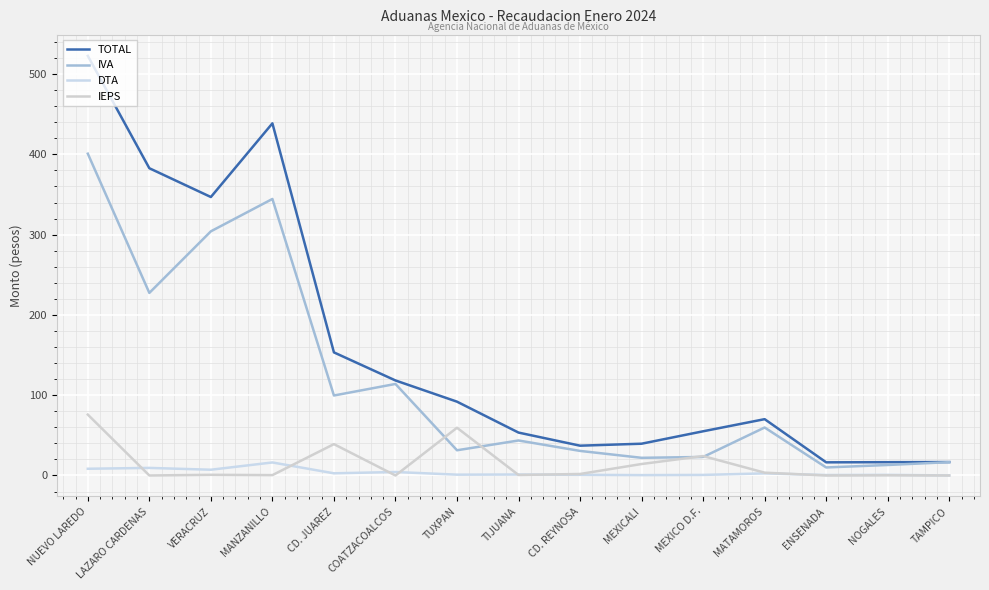

At which label does IEPS reach its minimum?

COATZACOALCOS